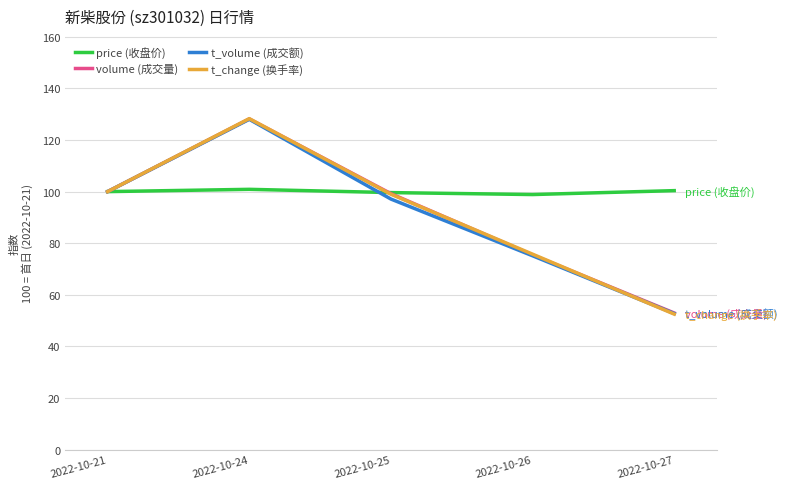

Is the value of volume (成交量) at 2022-10-26 greater than the value of price (收盘价) at 2022-10-27?

No